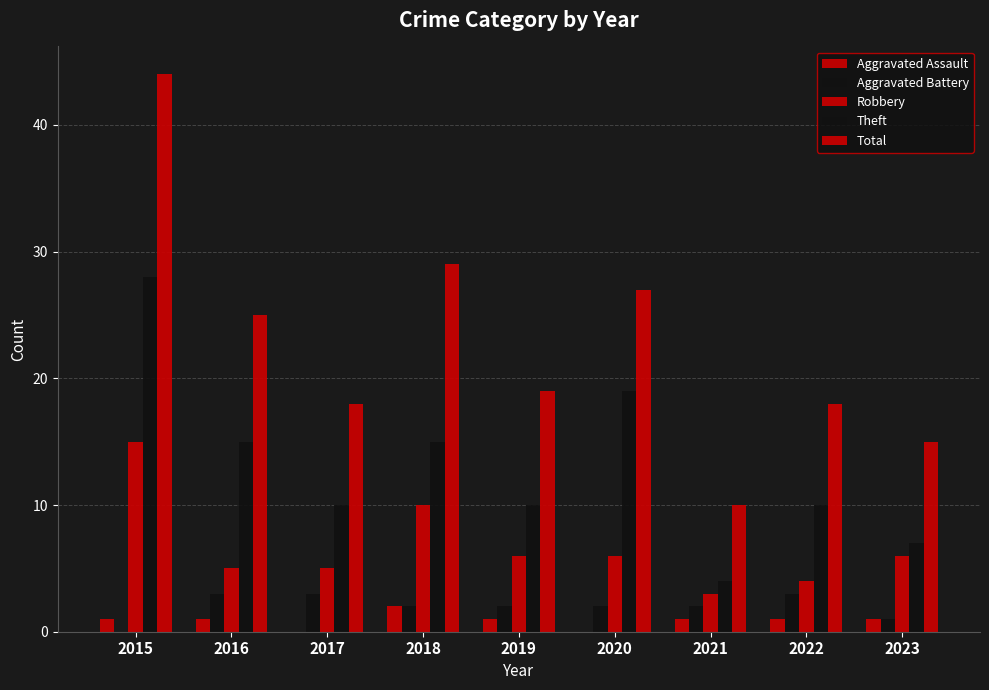

Between 2018 and 2023, which is larger?

2018